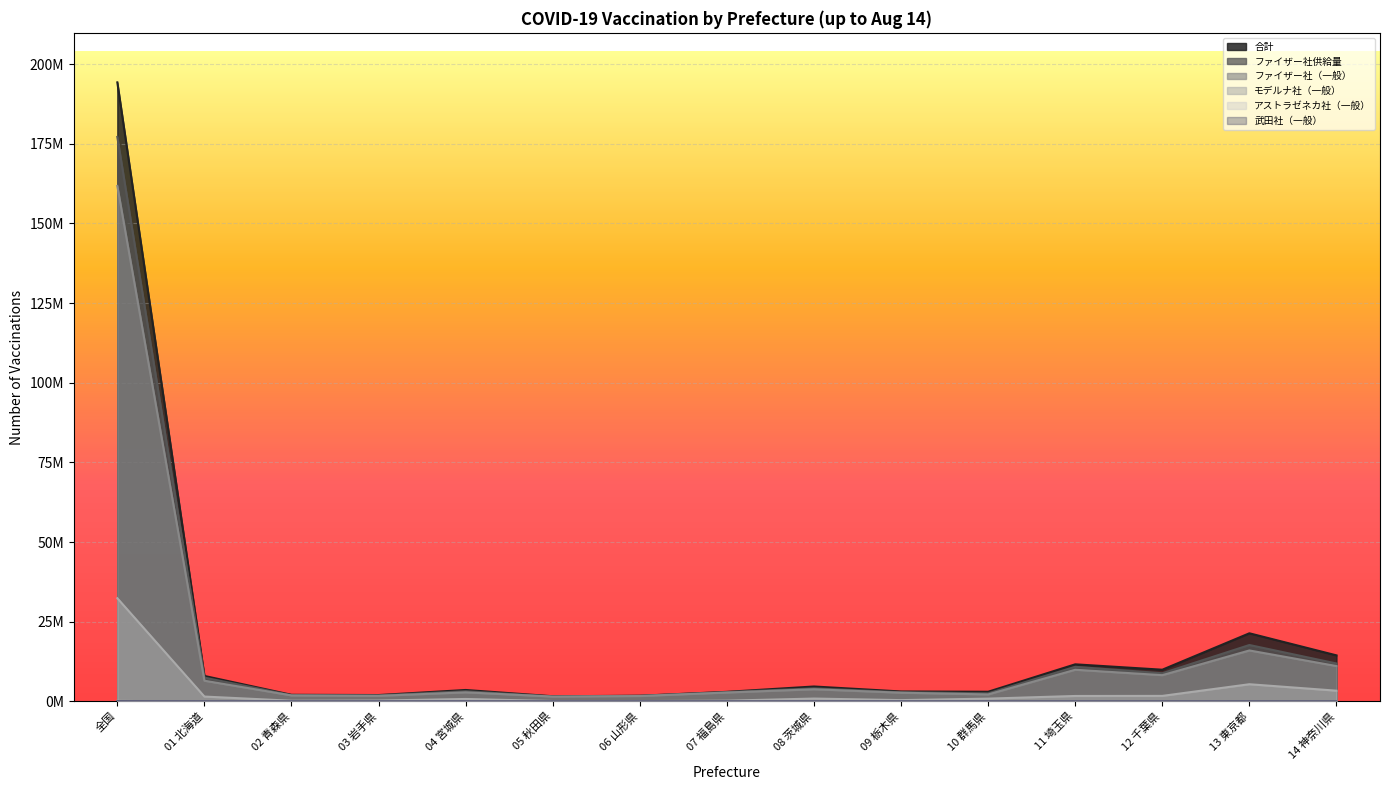

True or false: ファイザー社供給量 has more than 2 points higher than both neighbors.

True